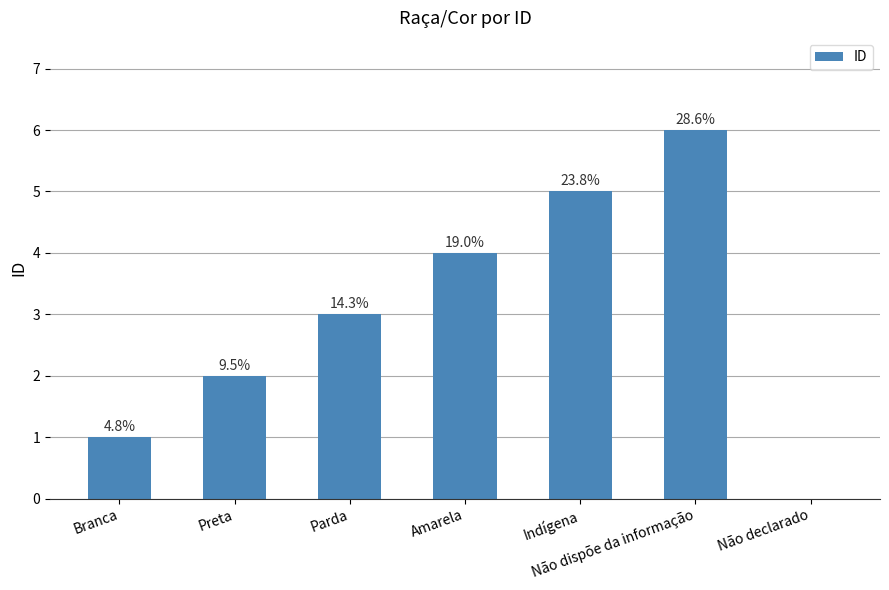

What is the difference between the second highest and minimum values?

5